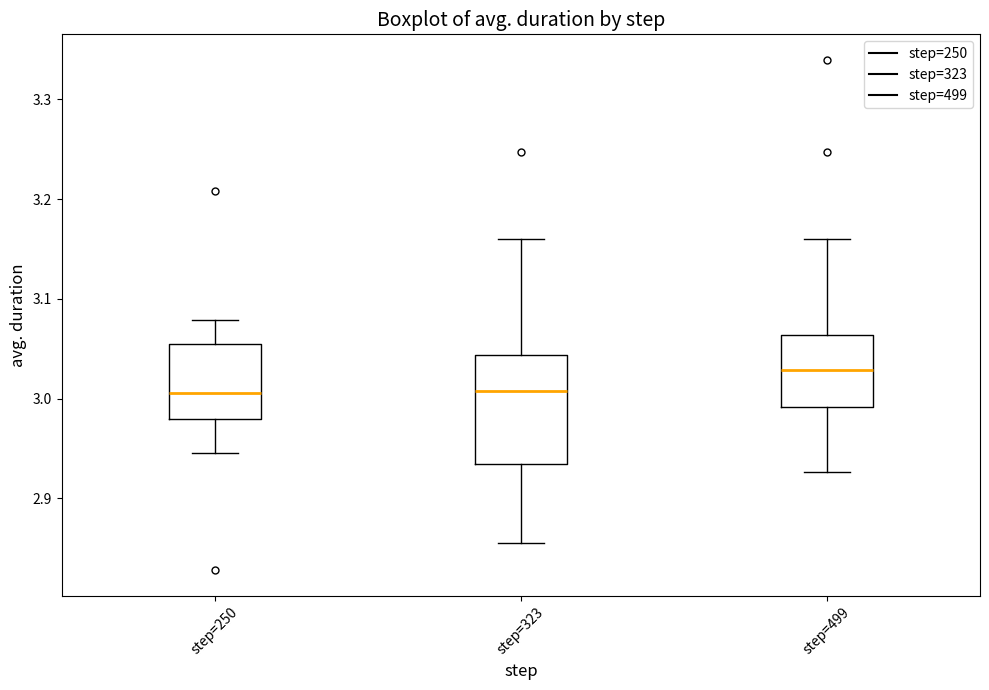

Reading left to right, read every box against the y-axis: the position of its median line, the range the box covers, and the ends of its whiskers. The values are not printed on the chart, so give them approximately, as read against the axis.

step=250: median 3.01, box 2.98 to 3.05, whiskers 2.95 to 3.08
step=323: median 3.01, box 2.93 to 3.04, whiskers 2.86 to 3.16
step=499: median 3.03, box 2.99 to 3.06, whiskers 2.93 to 3.16